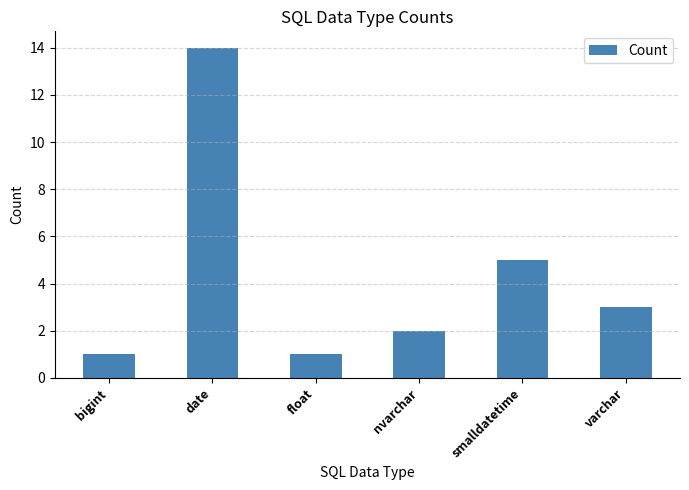

How many data points does each series have?

6